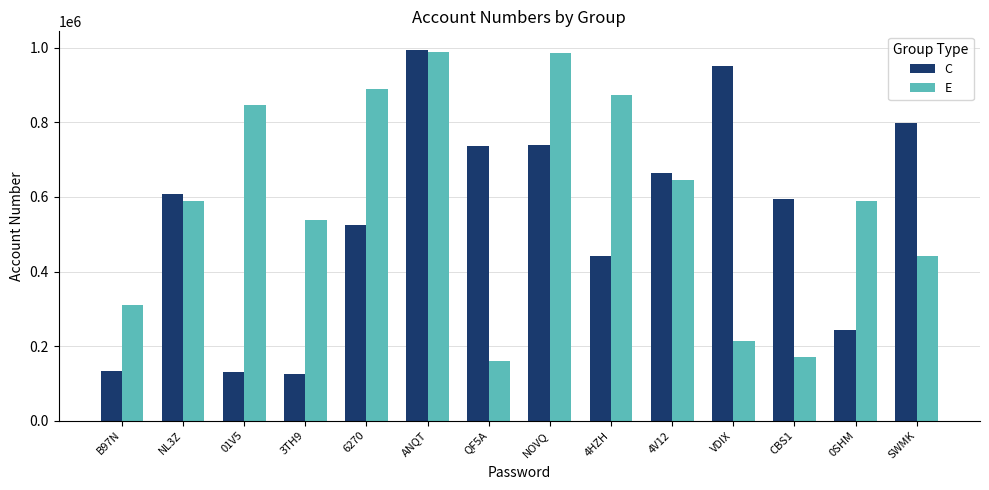

Is it true that C equals 190230 at 01V5?

False